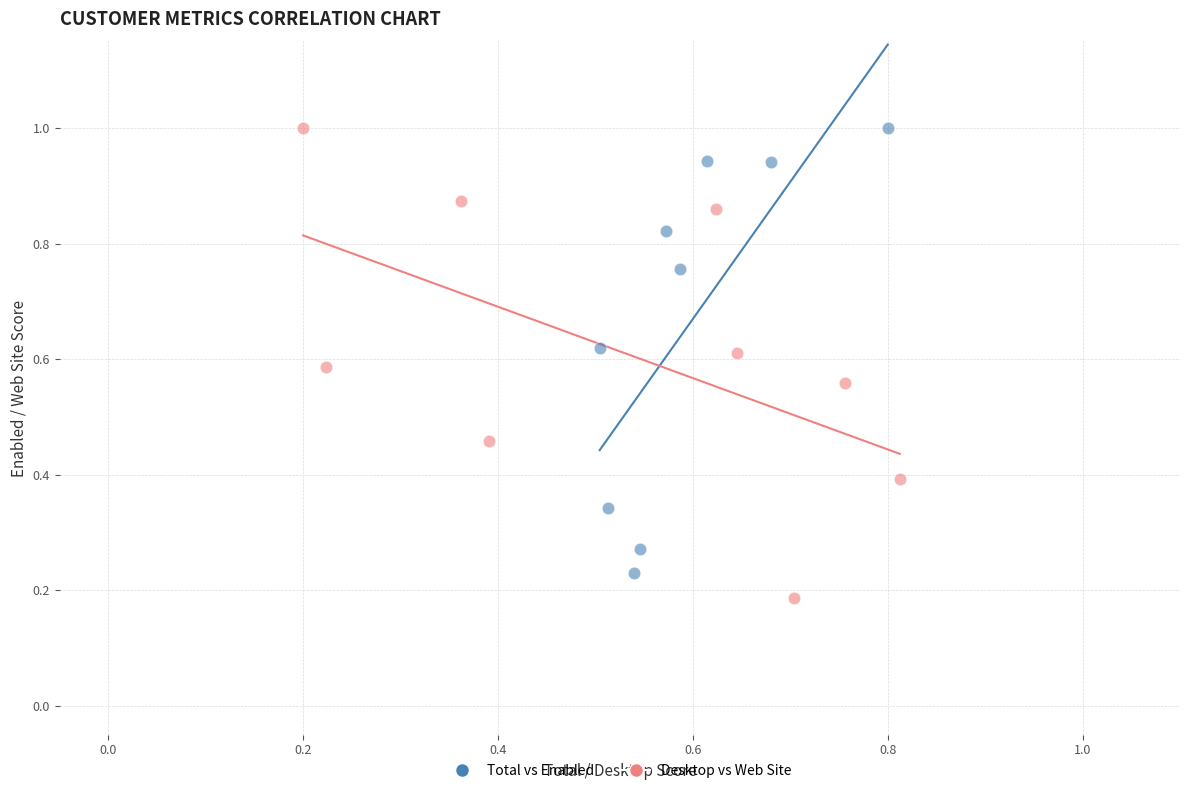

What are all the series names shown in the legend?

Total vs Enabled, Desktop vs Web Site